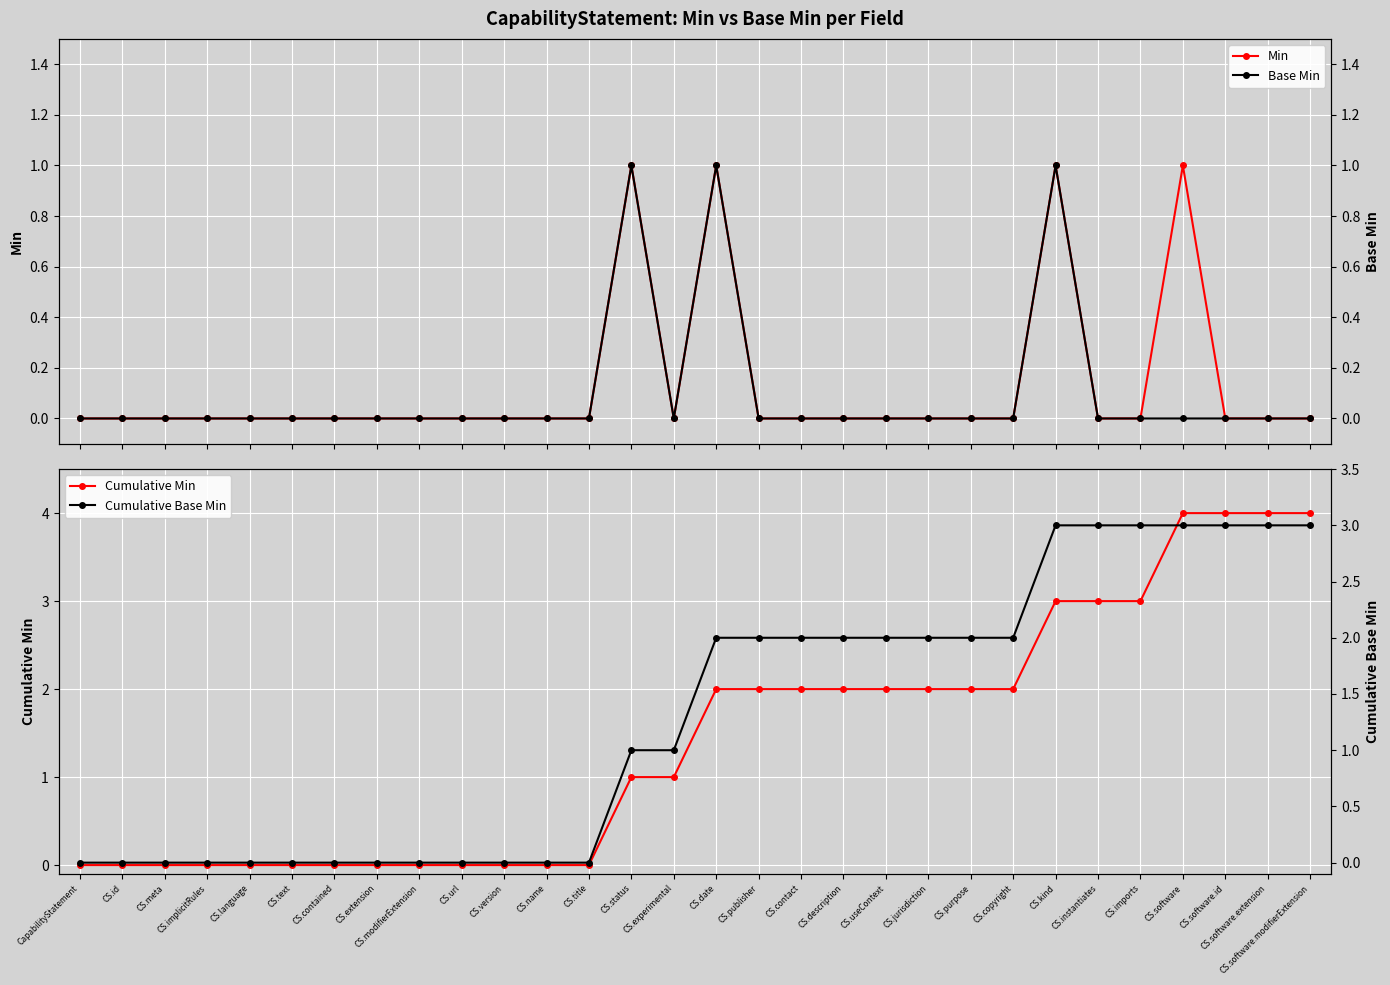

Reading left to right, list all the values displayed in this chart.

Min: CapabilityStatement=0	CS.id=0	CS.meta=0	CS.implicitRules=0	CS.language=0	CS.text=0	CS.contained=0	CS.extension=0	CS.modifierExtension=0	CS.url=0	CS.version=0	CS.name=0	CS.title=0	CS.status=1	CS.experimental=0	CS.date=1	CS.publisher=0	CS.contact=0	CS.description=0	CS.useContext=0	CS.jurisdiction=0	CS.purpose=0	CS.copyright=0	CS.kind=1	CS.instantiates=0	CS.imports=0	CS.software=1	CS.software.id=0	CS.software.extension=0	CS.software.modifierExtension=0
Cumulative Min: CapabilityStatement=0	CS.id=0	CS.meta=0	CS.implicitRules=0	CS.language=0	CS.text=0	CS.contained=0	CS.extension=0	CS.modifierExtension=0	CS.url=0	CS.version=0	CS.name=0	CS.title=0	CS.status=1	CS.experimental=1	CS.date=2	CS.publisher=2	CS.contact=2	CS.description=2	CS.useContext=2	CS.jurisdiction=2	CS.purpose=2	CS.copyright=2	CS.kind=3	CS.instantiates=3	CS.imports=3	CS.software=4	CS.software.id=4	CS.software.extension=4	CS.software.modifierExtension=4
Base Min: CapabilityStatement=0	CS.id=0	CS.meta=0	CS.implicitRules=0	CS.language=0	CS.text=0	CS.contained=0	CS.extension=0	CS.modifierExtension=0	CS.url=0	CS.version=0	CS.name=0	CS.title=0	CS.status=1	CS.experimental=0	CS.date=1	CS.publisher=0	CS.contact=0	CS.description=0	CS.useContext=0	CS.jurisdiction=0	CS.purpose=0	CS.copyright=0	CS.kind=1	CS.instantiates=0	CS.imports=0	CS.software=0	CS.software.id=0	CS.software.extension=0	CS.software.modifierExtension=0
Cumulative Base Min: CapabilityStatement=0	CS.id=0	CS.meta=0	CS.implicitRules=0	CS.language=0	CS.text=0	CS.contained=0	CS.extension=0	CS.modifierExtension=0	CS.url=0	CS.version=0	CS.name=0	CS.title=0	CS.status=1	CS.experimental=1	CS.date=2	CS.publisher=2	CS.contact=2	CS.description=2	CS.useContext=2	CS.jurisdiction=2	CS.purpose=2	CS.copyright=2	CS.kind=3	CS.instantiates=3	CS.imports=3	CS.software=3	CS.software.id=3	CS.software.extension=3	CS.software.modifierExtension=3